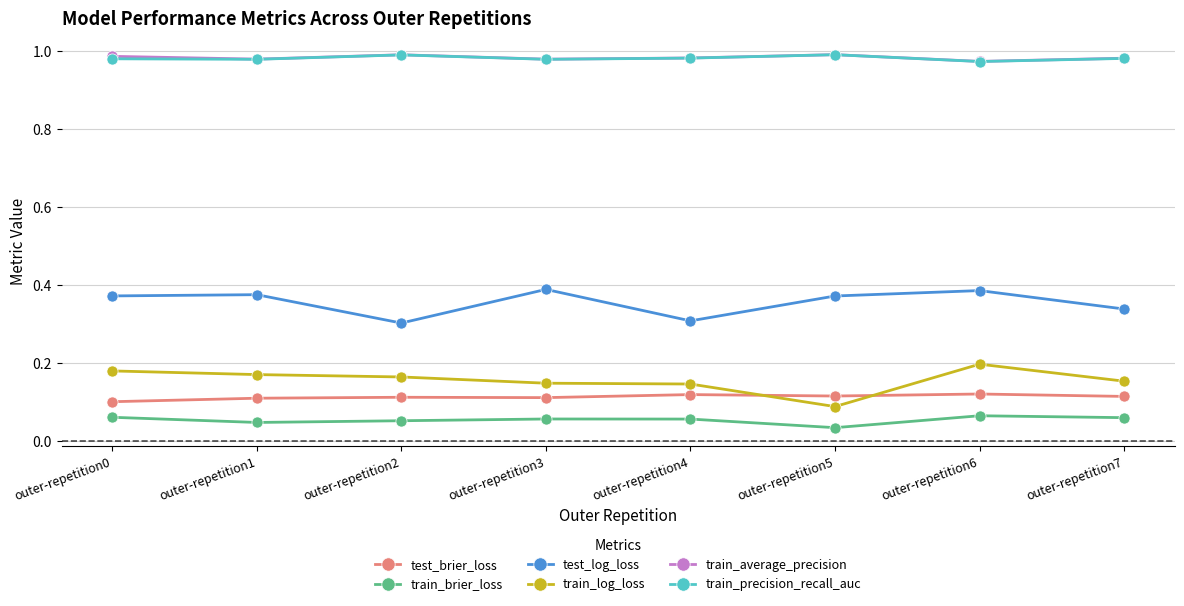

True or false: train_log_loss and train_brier_loss cross at least once.

False